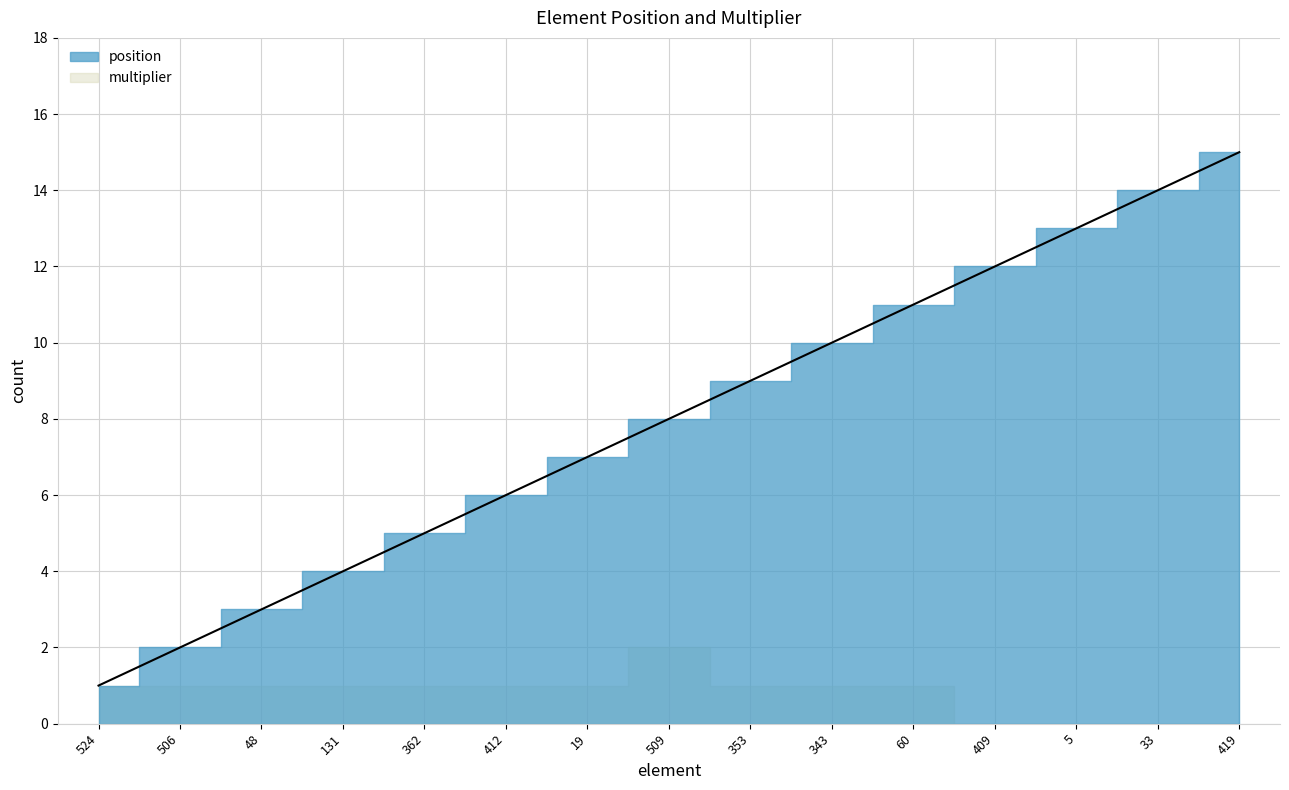

What is the maximum value for multiplier?

2